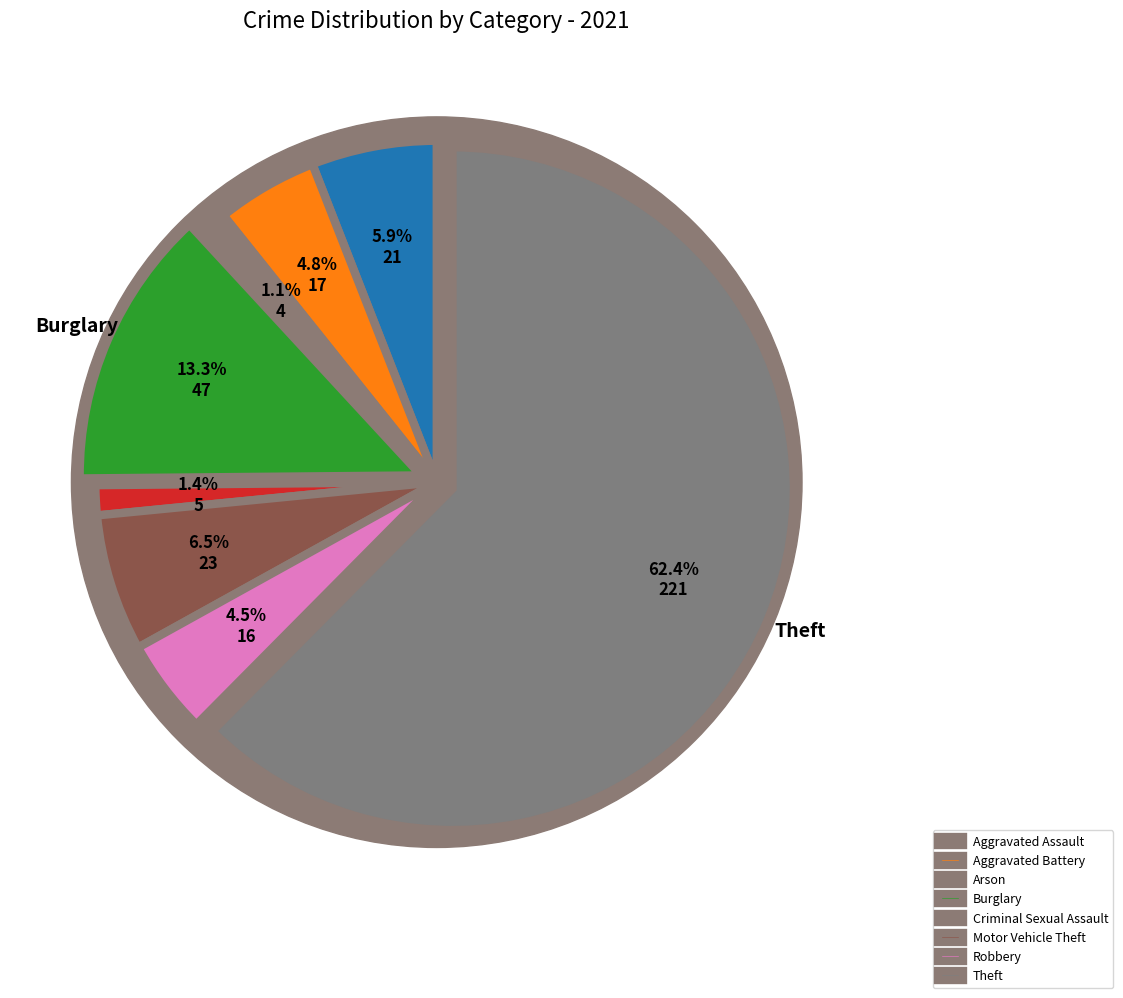

Count the number of slices in the pie.

9